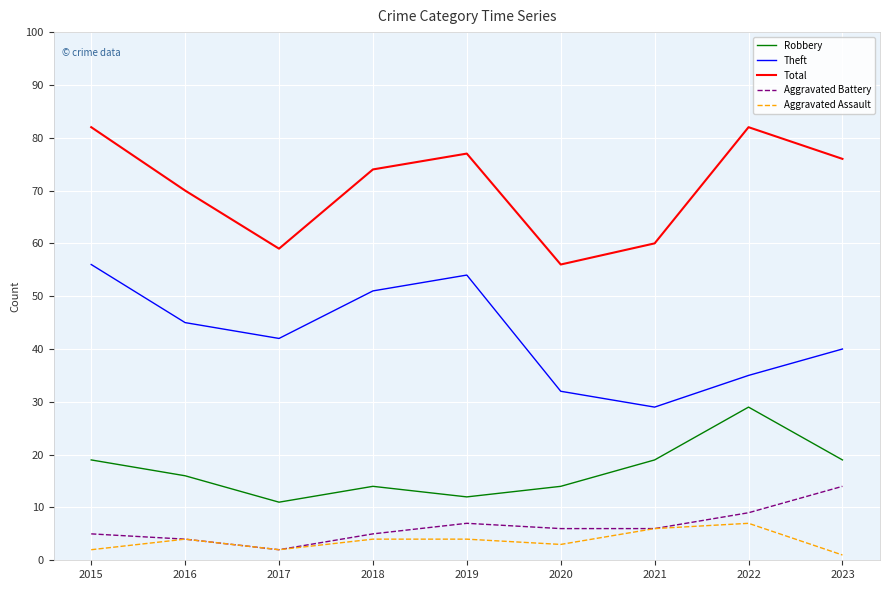

How many interior local peaks does the Aggravated Battery series have?

1